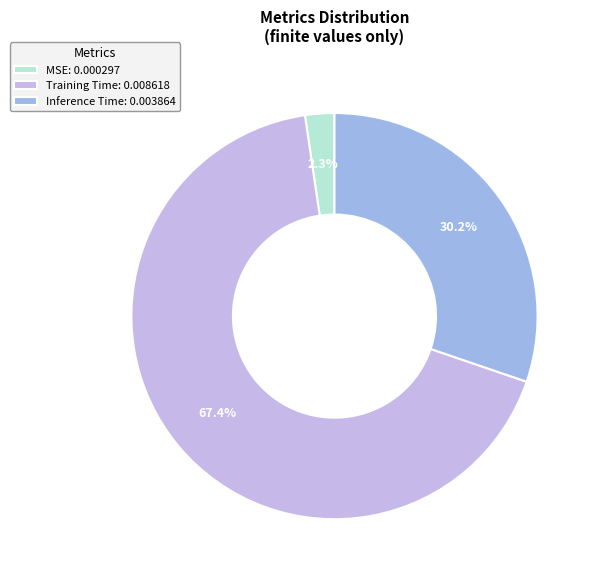

What is the smallest slice in the pie chart?

MSE